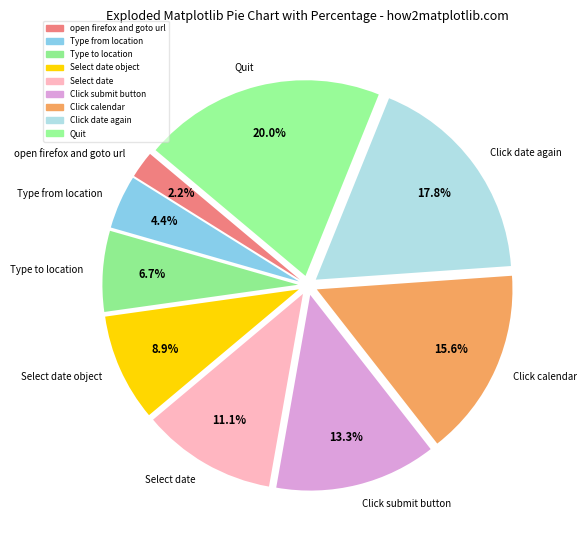

The Quit slice represents 8% of the pie. True or false?

False